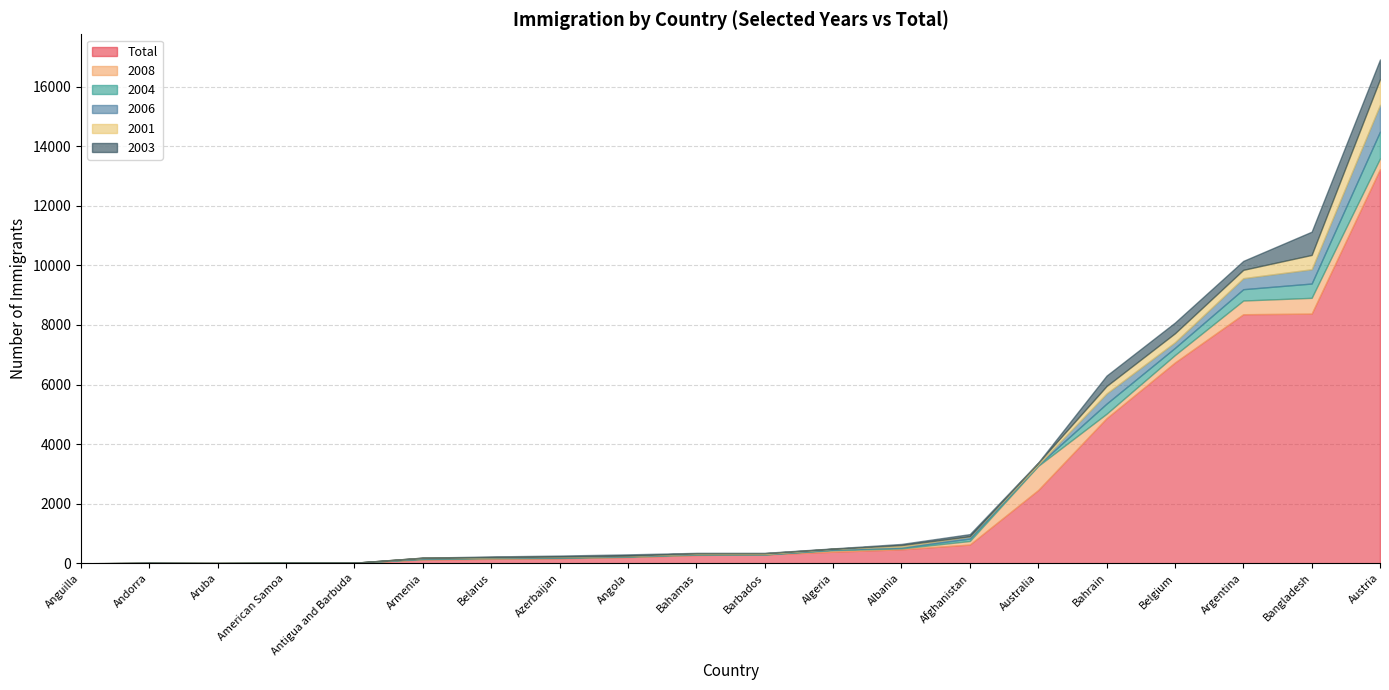

Does the chart display data point markers on the line(s)?

No